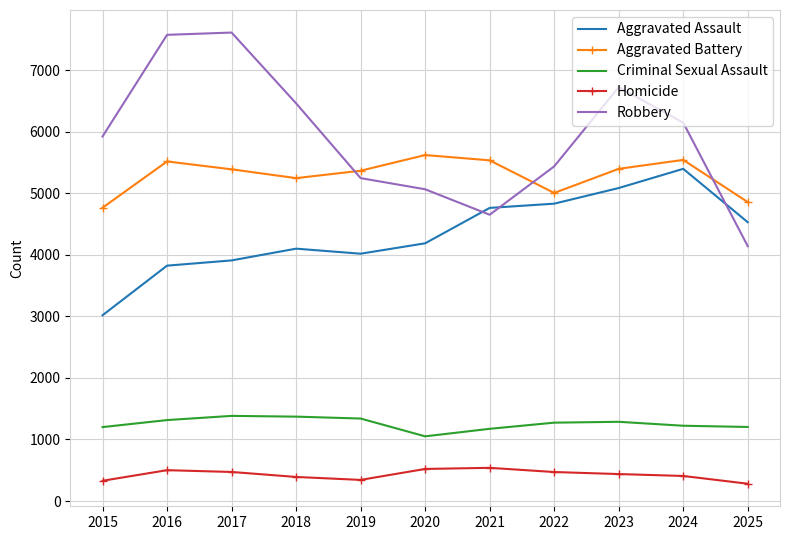

True or false: Aggravated Assault and Homicide cross at least once.

False